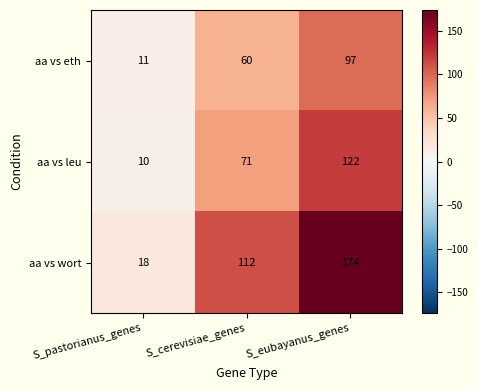

At how many categories does at least one series exceed 12?

3